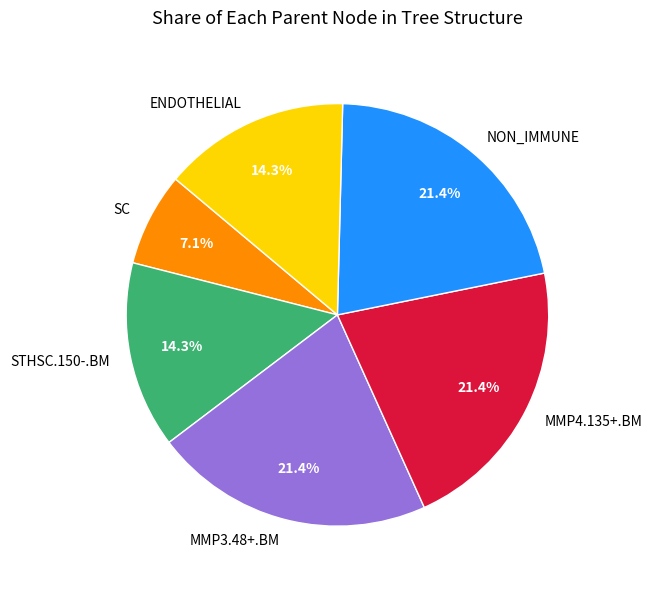

How many segments does this pie chart have?

6